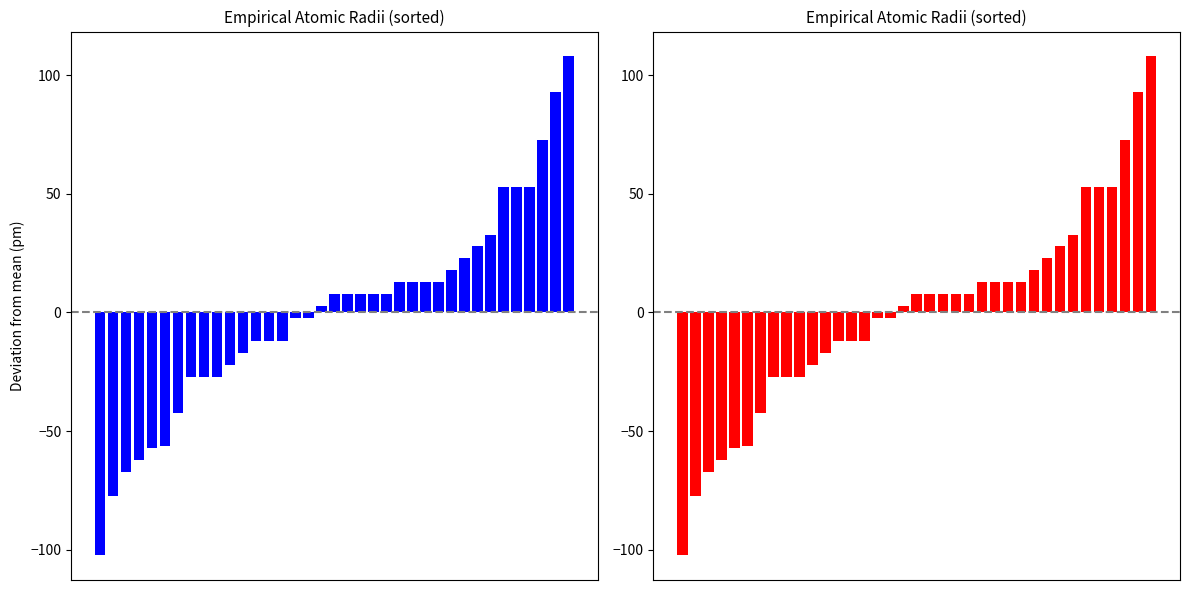

What is the change in value from 5 to 30?

+89.0